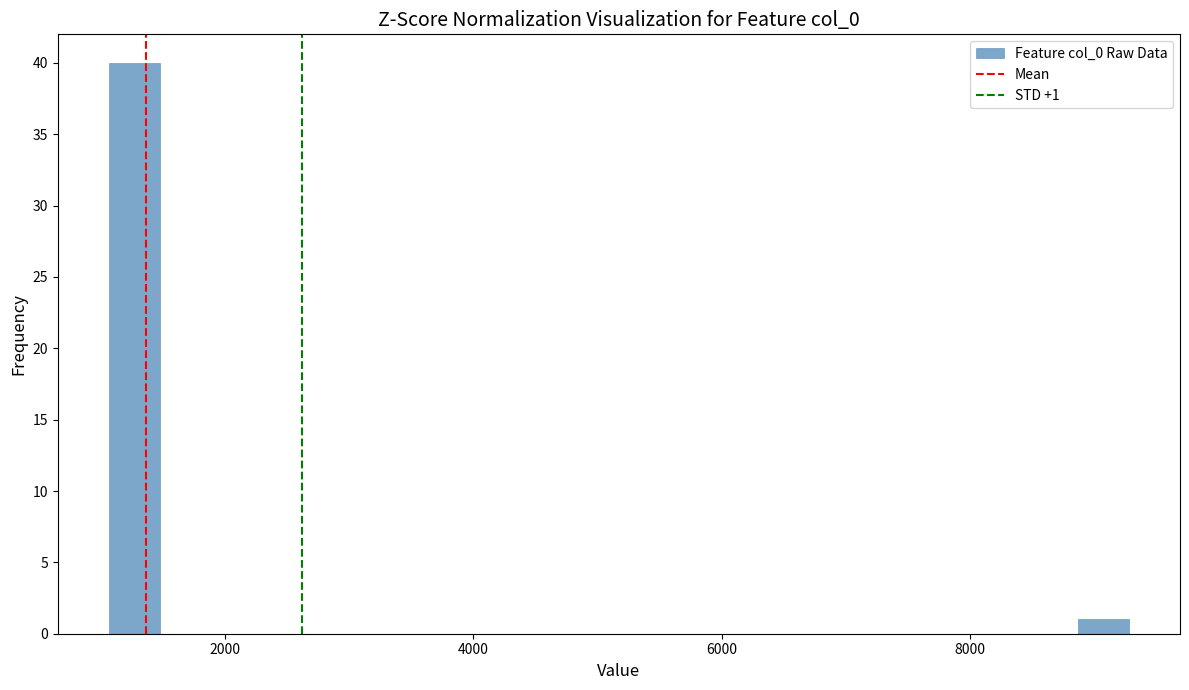

Read against the x-axis, roughly where is the centre of the tallest bar?

1200